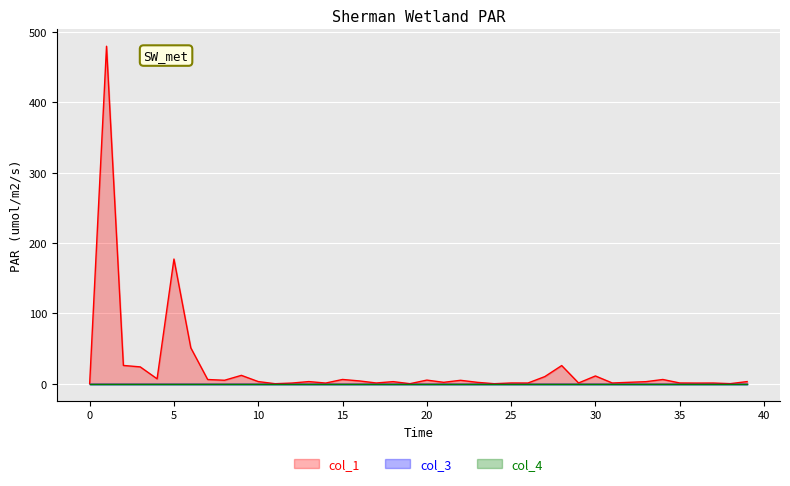

The value of col_4 at 2 is 0.0. True or false?

True